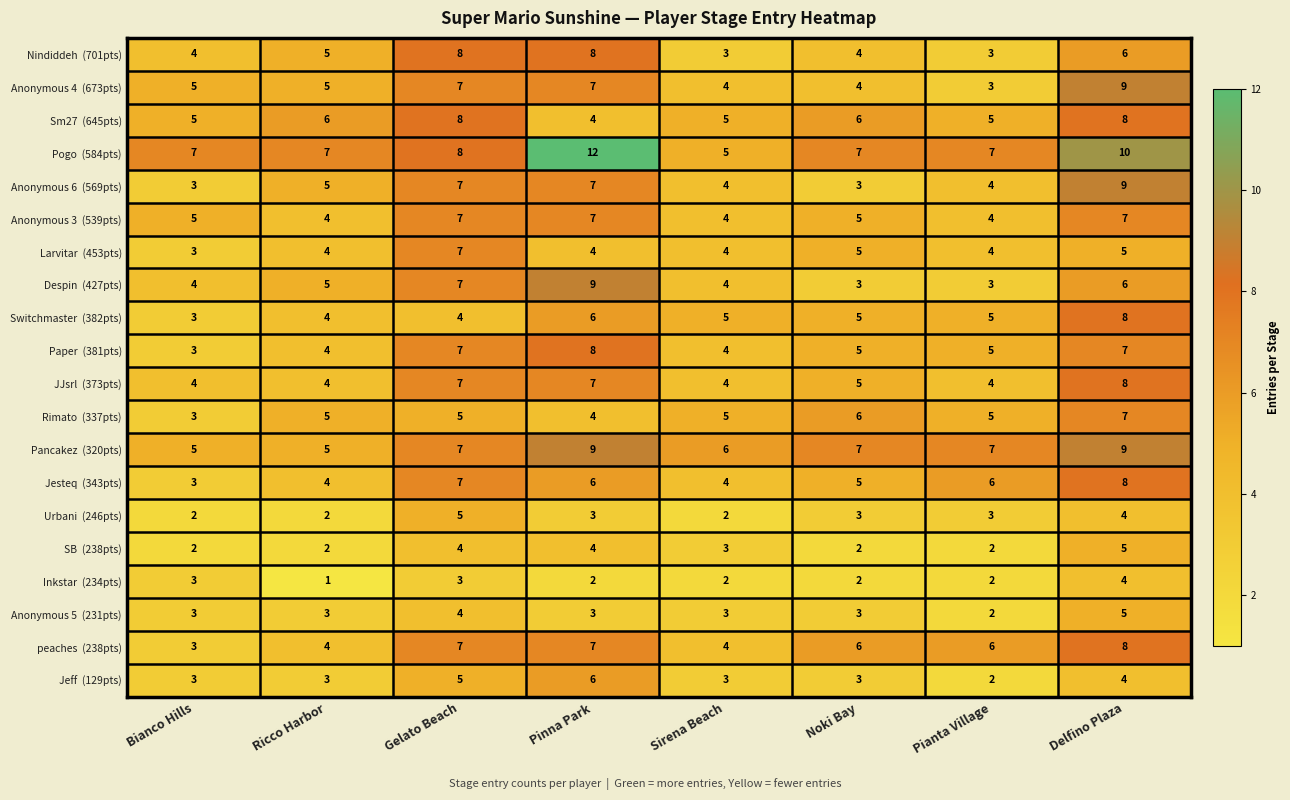

At how many categories does at least one series exceed 2?

8